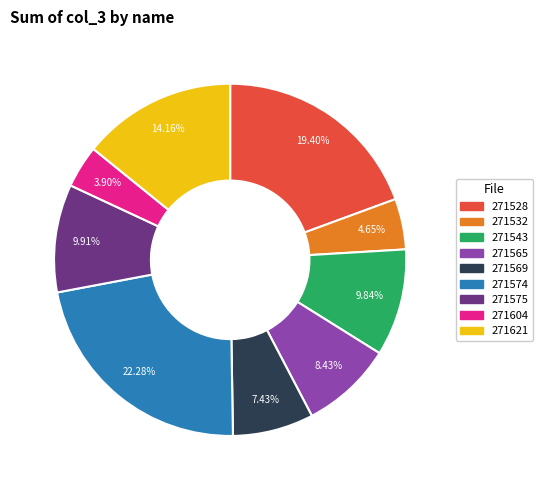

Which has a higher value, 271604 or 271574?

271574